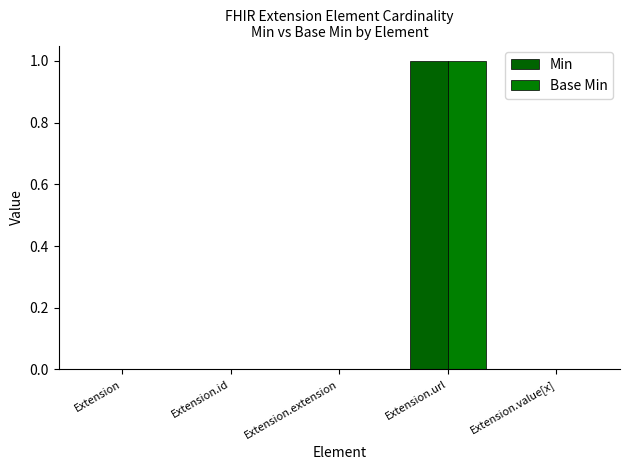

What position from the right is Extension?

5